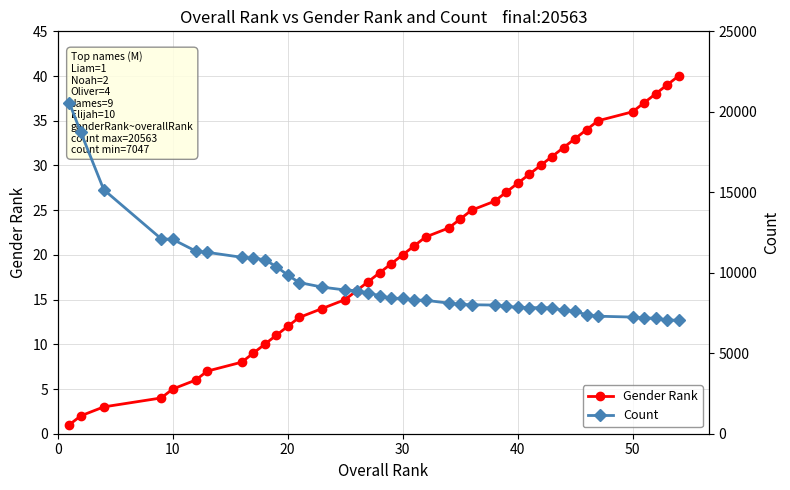

What is the maximum value for Gender Rank?

40